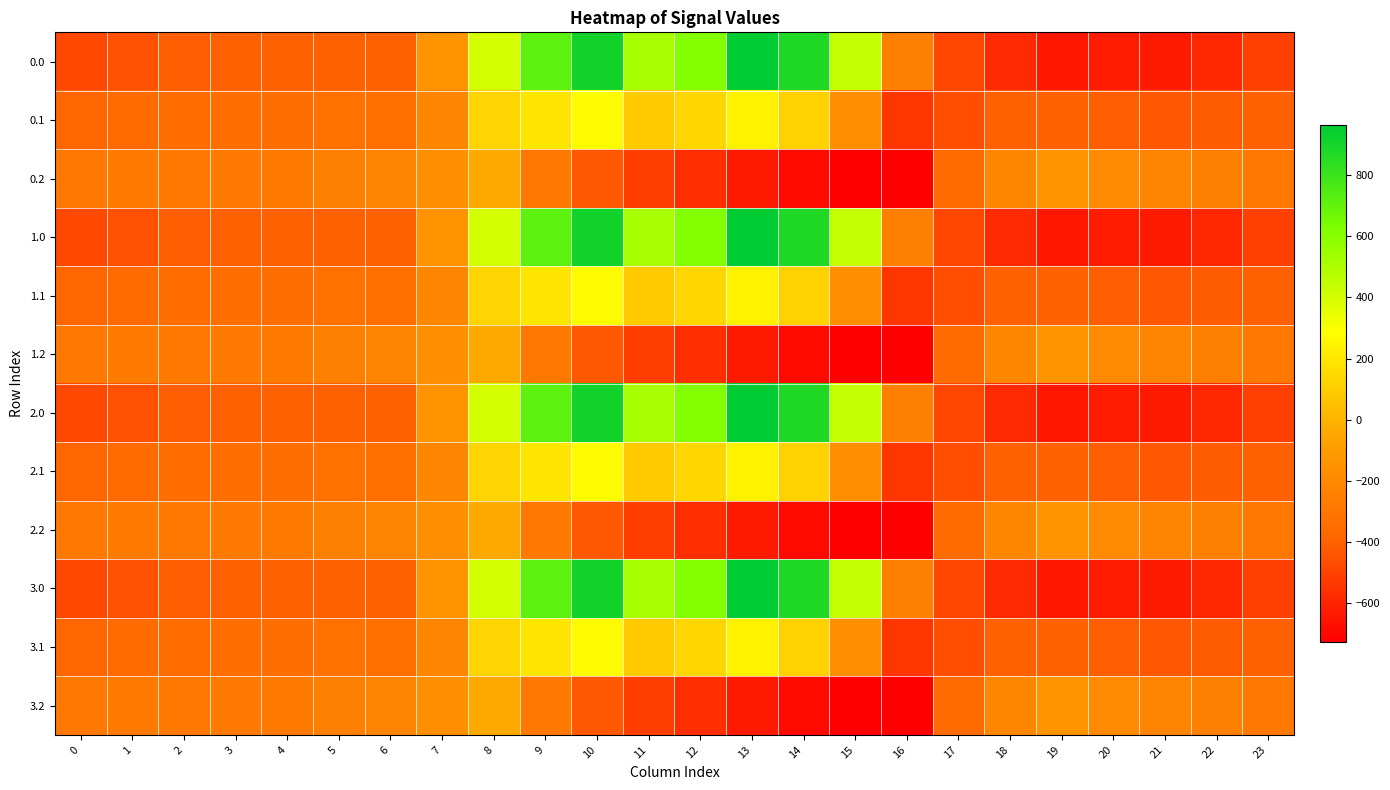

What is the greatest value displayed?

962.7